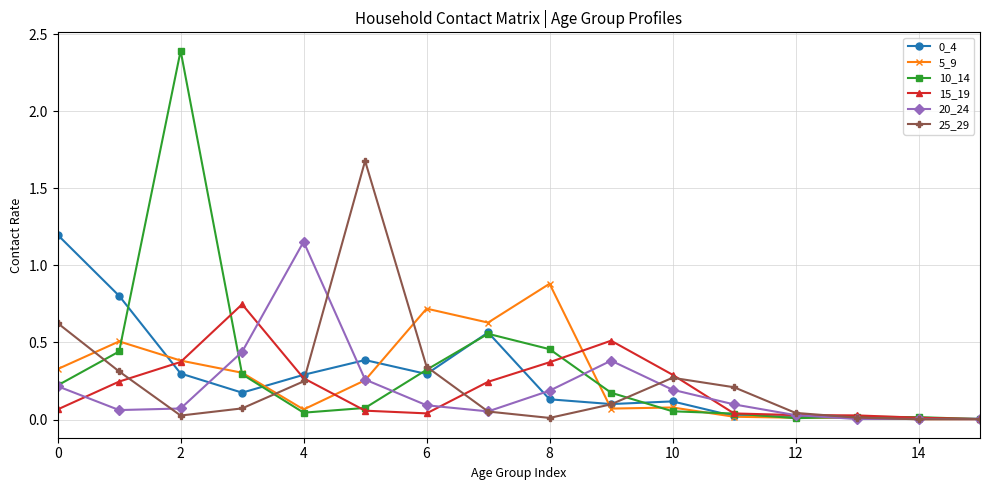

At how many categories does at least one series exceed 1?

4